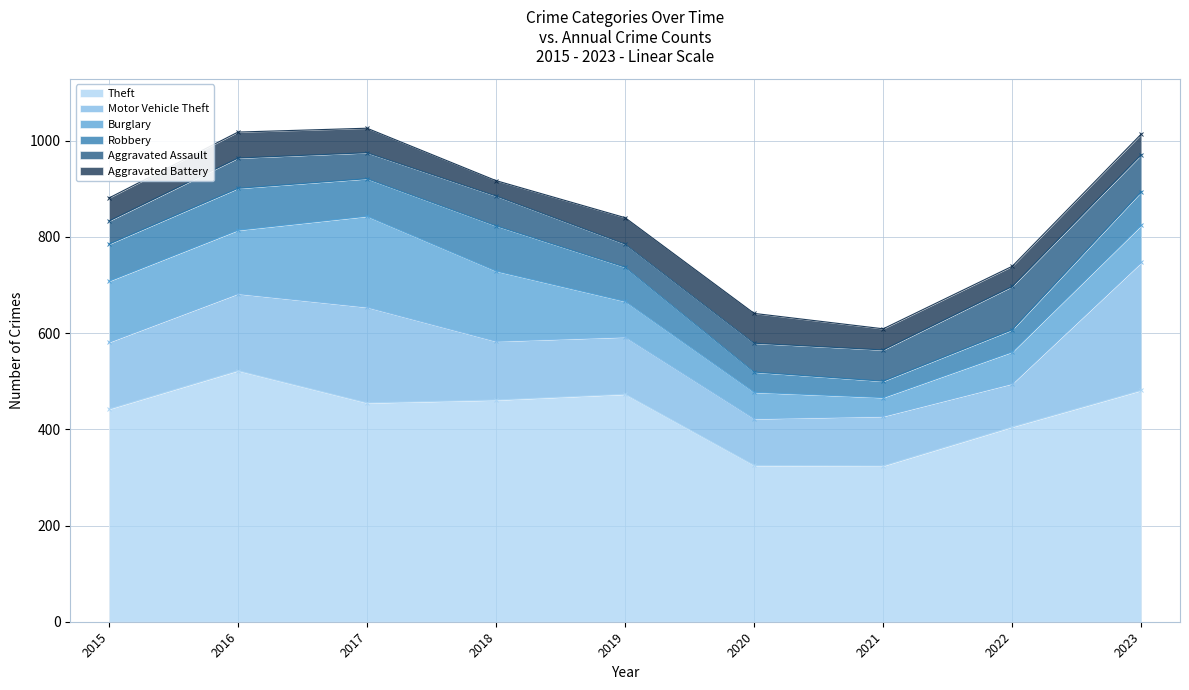

What is the maximum value shown in the chart?

522